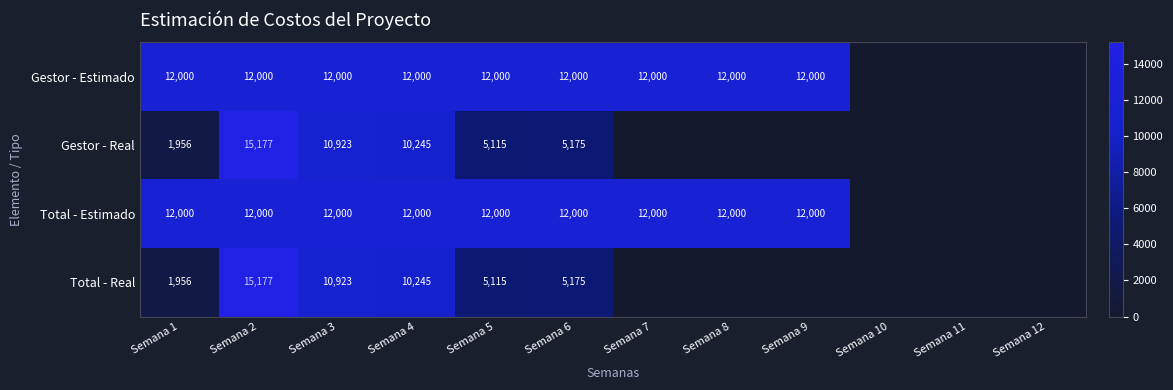

How many data points does each series have?

12